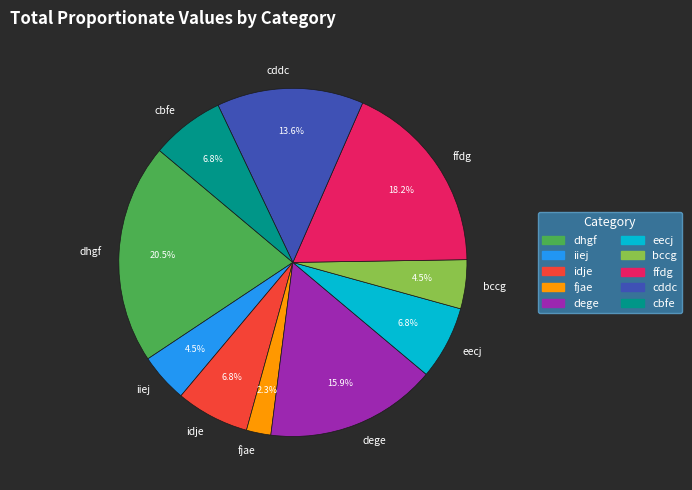

What percentage is NOT represented by ffdg?

81.8%